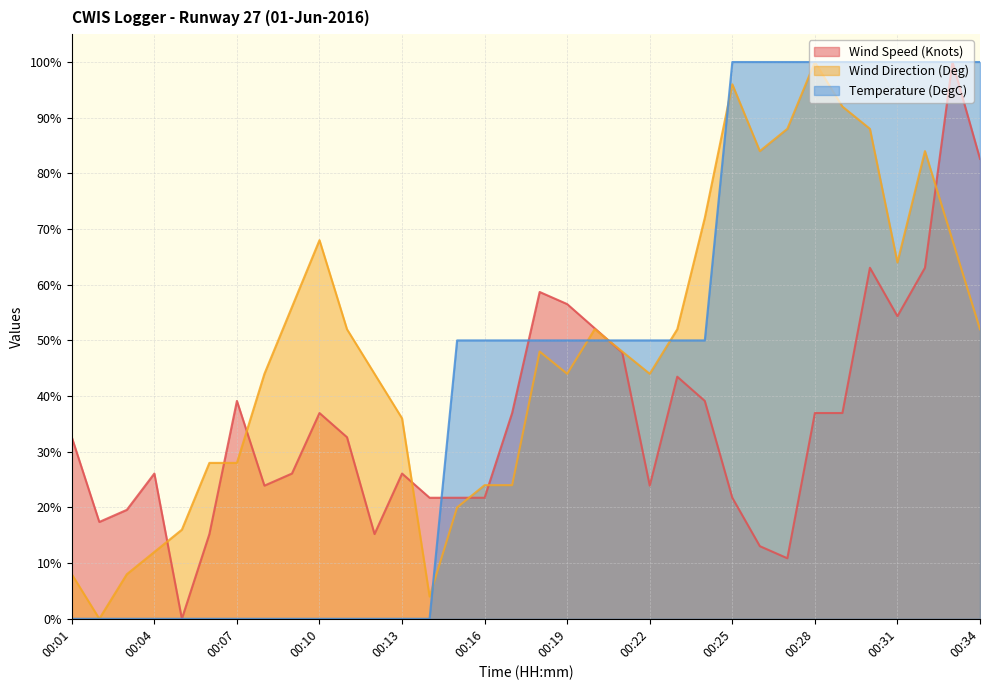

Reading left to right, extract all data points from this chart.

Wind Speed (Knots): 32.6	17.4	19.6	26.1	0.0	15.2	39.1	23.9	26.1	37.0	32.6	15.2	26.1	21.7	21.7	21.7	37.0	58.7	56.5	52.2	47.8	23.9	43.5	39.1	21.7	13.0	10.9	37.0	37.0	63.0	54.3	63.0	100.0	82.6
Wind Direction (Deg): 8.0	0.0	8.0	12.0	16.0	28.0	28.0	44.0	56.0	68.0	52.0	44.0	36.0	4.0	20.0	24.0	24.0	48.0	44.0	52.0	48.0	44.0	52.0	72.0	96.0	84.0	88.0	100.0	92.0	88.0	64.0	84.0	68.0	52.0
Temperature (DegC): 0.0	0.0	0.0	0.0	0.0	0.0	0.0	0.0	0.0	0.0	0.0	0.0	0.0	0.0	50.0	50.0	50.0	50.0	50.0	50.0	50.0	50.0	50.0	50.0	100.0	100.0	100.0	100.0	100.0	100.0	100.0	100.0	100.0	100.0